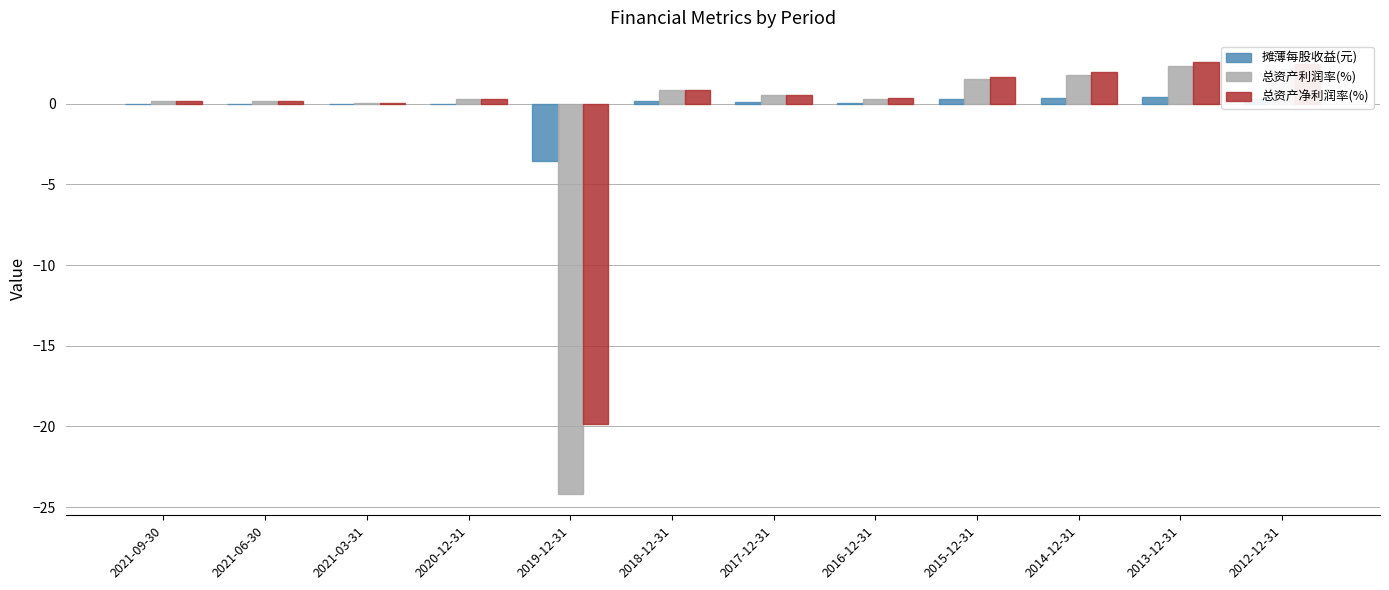

What are all the series names shown in the legend?

摊薄每股收益(元), 总资产利润率(%), 总资产净利润率(%)